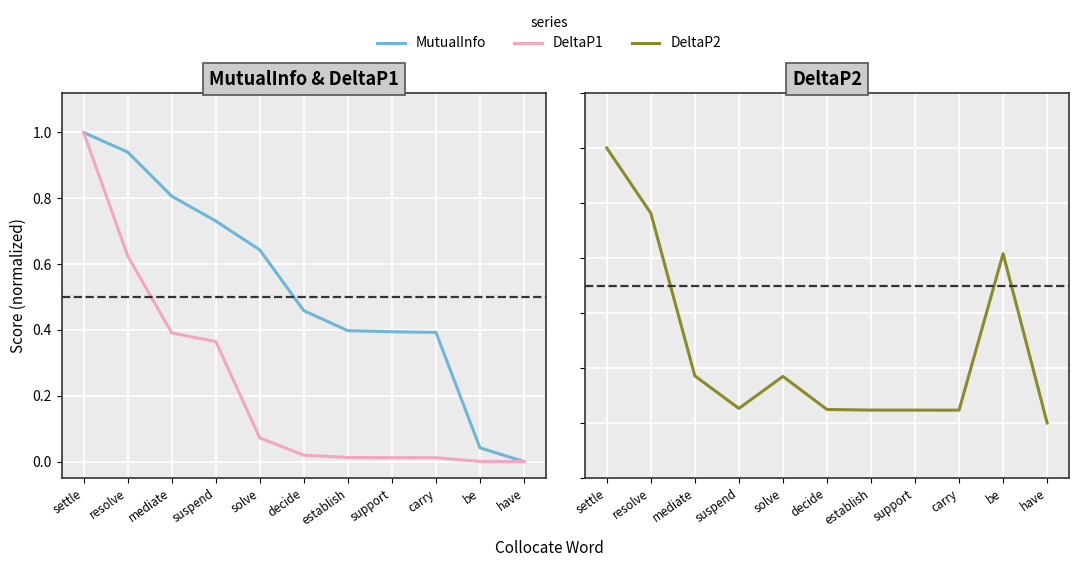

Which label corresponds to the smallest value in the chart?

have